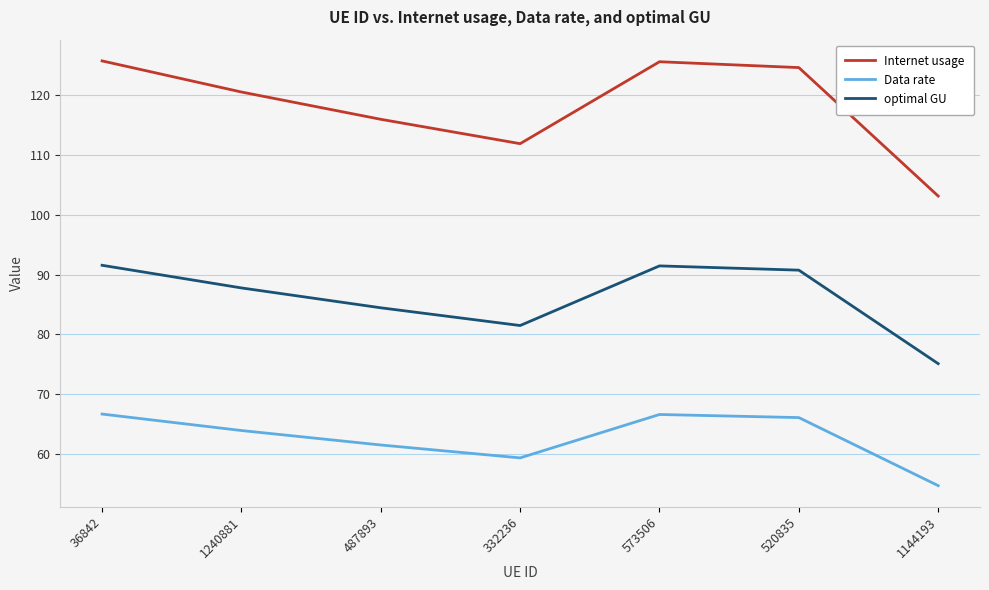

What position from the right is 487893?

5